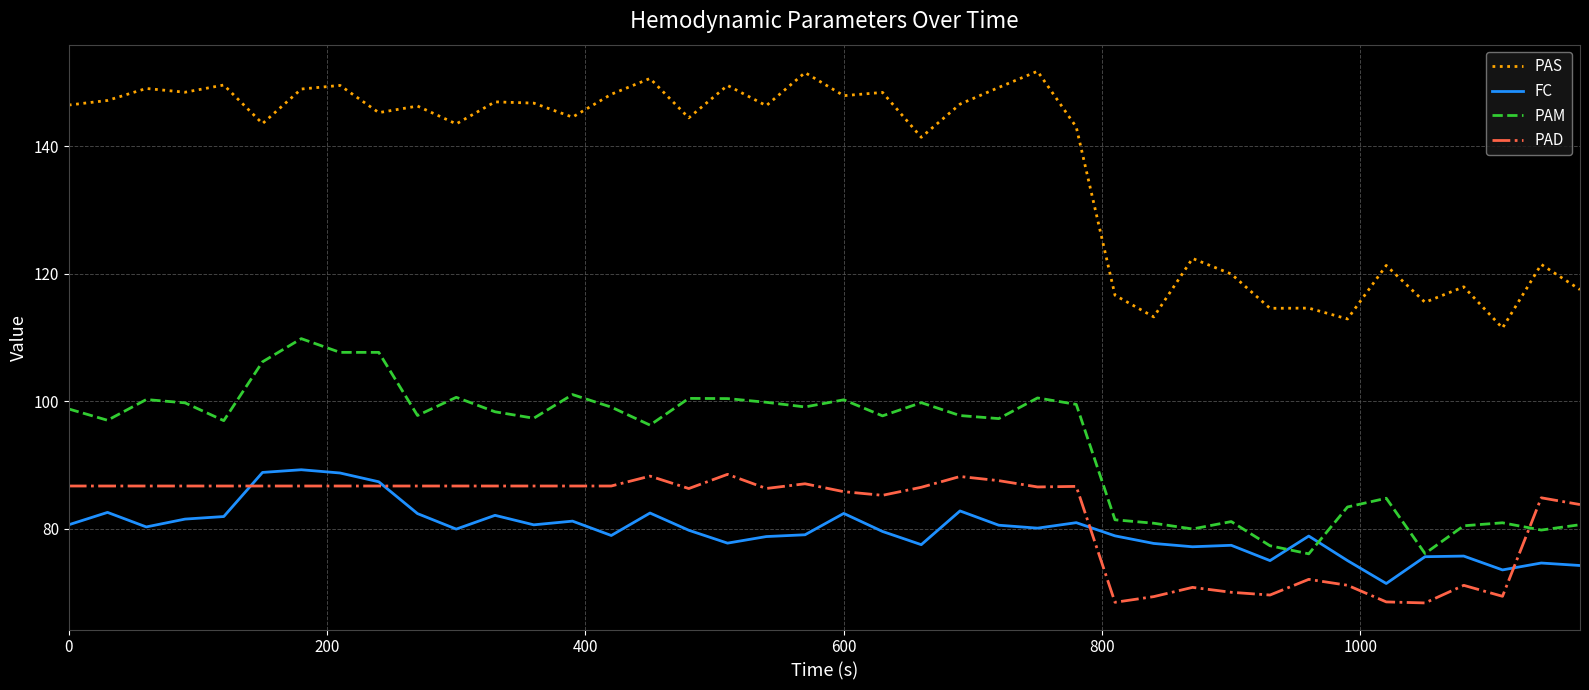

True or false: PAS and PAD cross at least once.

False